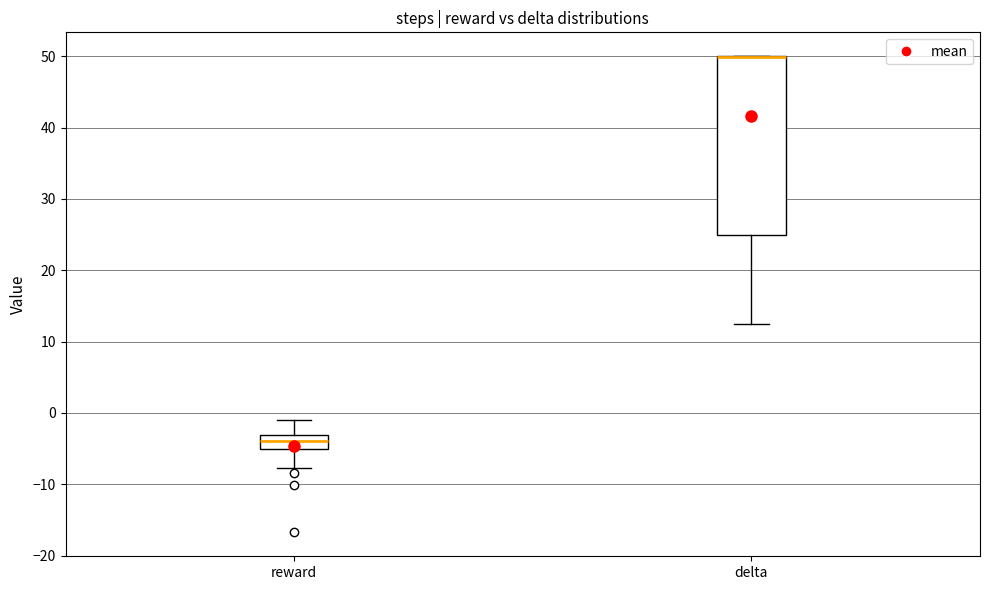

Reading left to right, transcribe this box plot: for each box, give where its median line is, the range the box spans, and where its two whiskers end, as read against the y-axis. The values are not printed on the chart, so give them approximately, as read against the axis.

reward: median -4, box -5 to -3, whiskers -8 to -1
delta: median 50 (drawn on the box's upper edge), box 25 to 50, whiskers 13 to 50